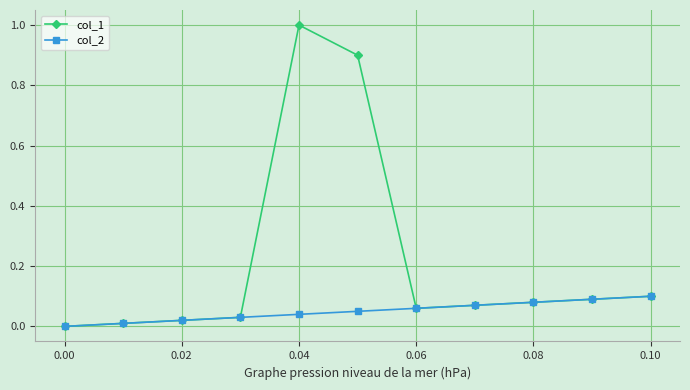

What is the maximum value for col_1?

1.0